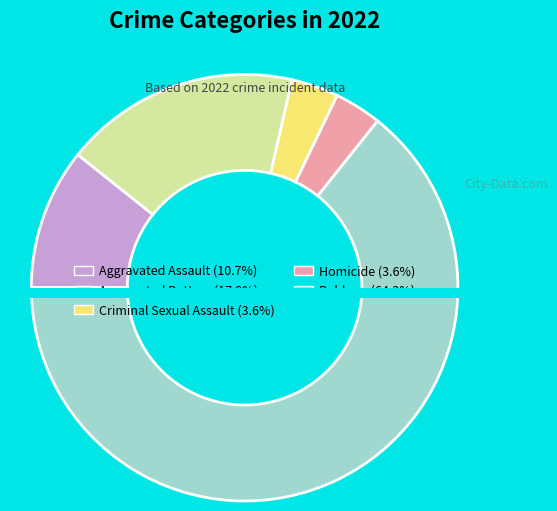

Count the number of slices in the pie.

5